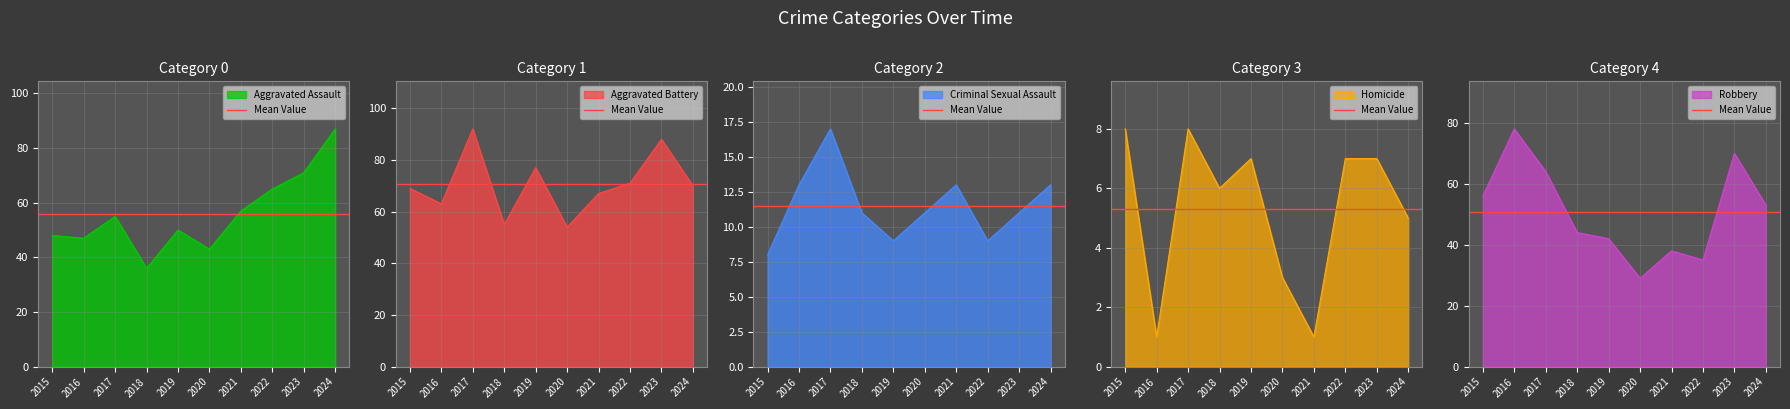

True or false: Aggravated Battery has more than 2 points higher than both neighbors.

True